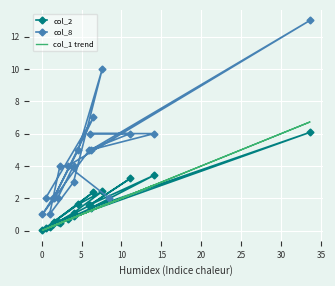

True or false: col_2 has a value of 0.6 at 16.

False